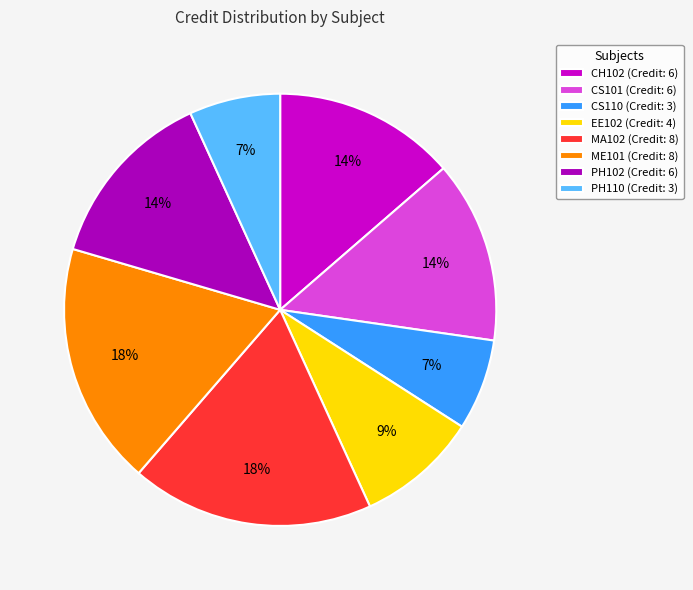

Which category has the smallest portion of the pie?

CS110